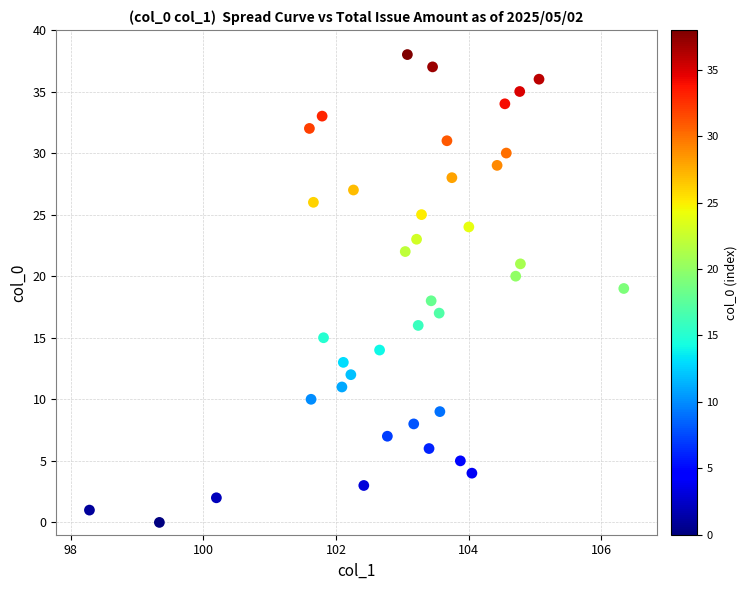

What is the range of Y values (max minus min)?

38